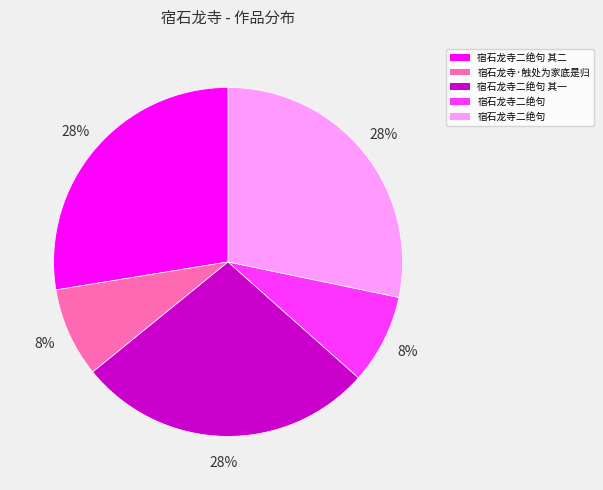

Is there any slice that represents more than half of the pie?

No